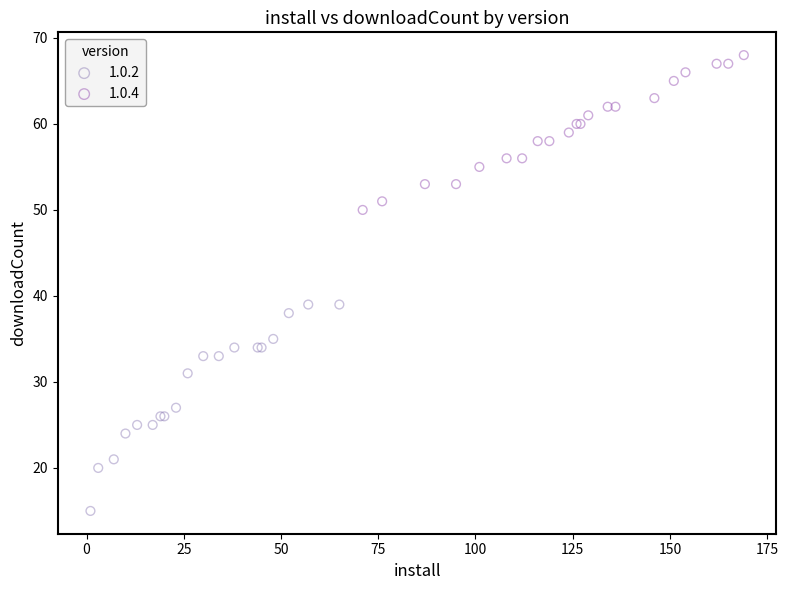

Which series has the widest spread of Y values?

1.0.2